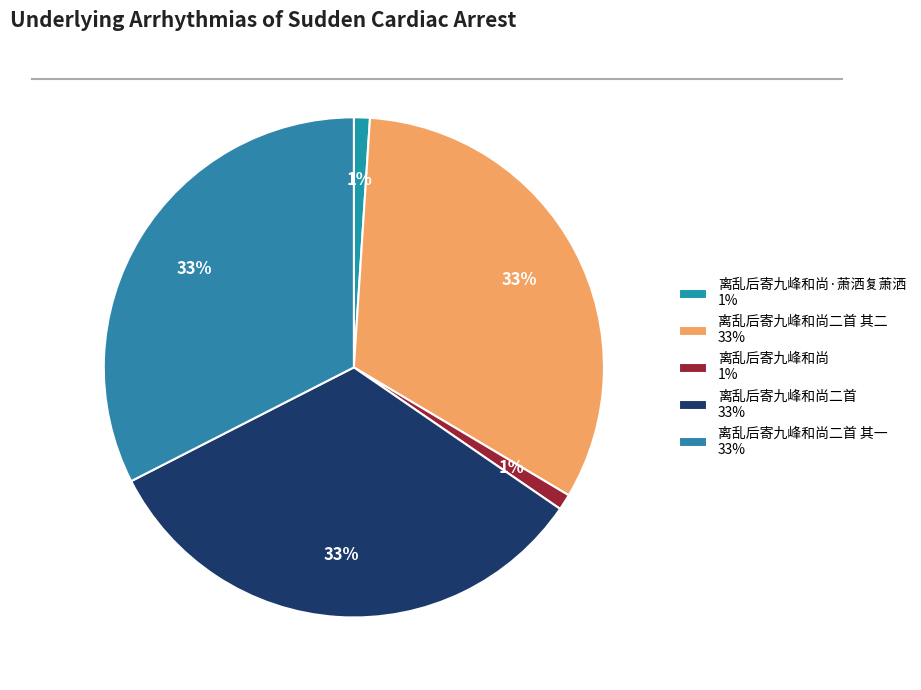

How many segments does this pie chart have?

5